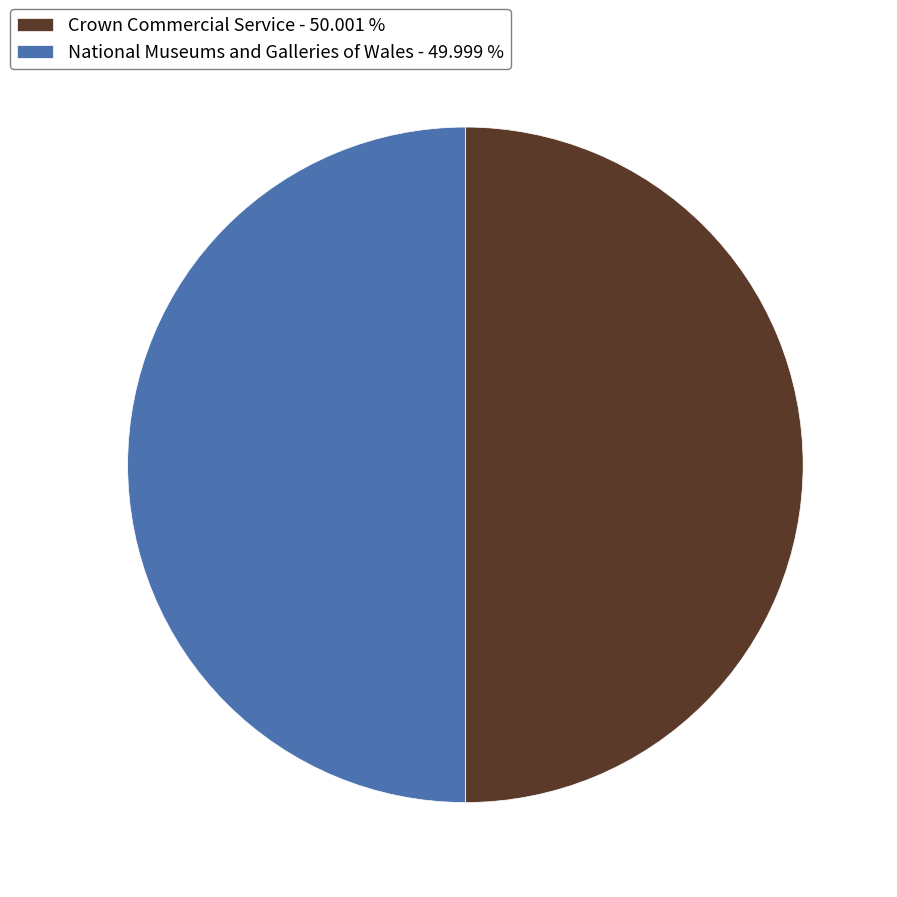

How many slices are in this pie chart?

2